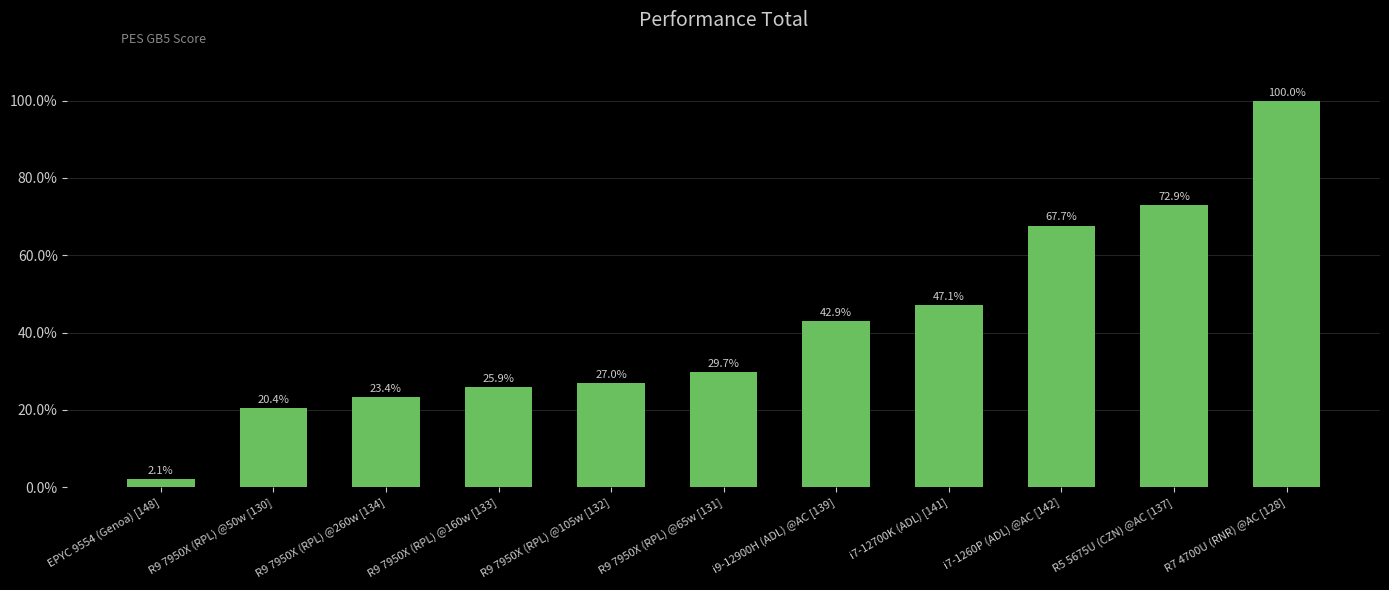

How many categories are shown in the chart?

11